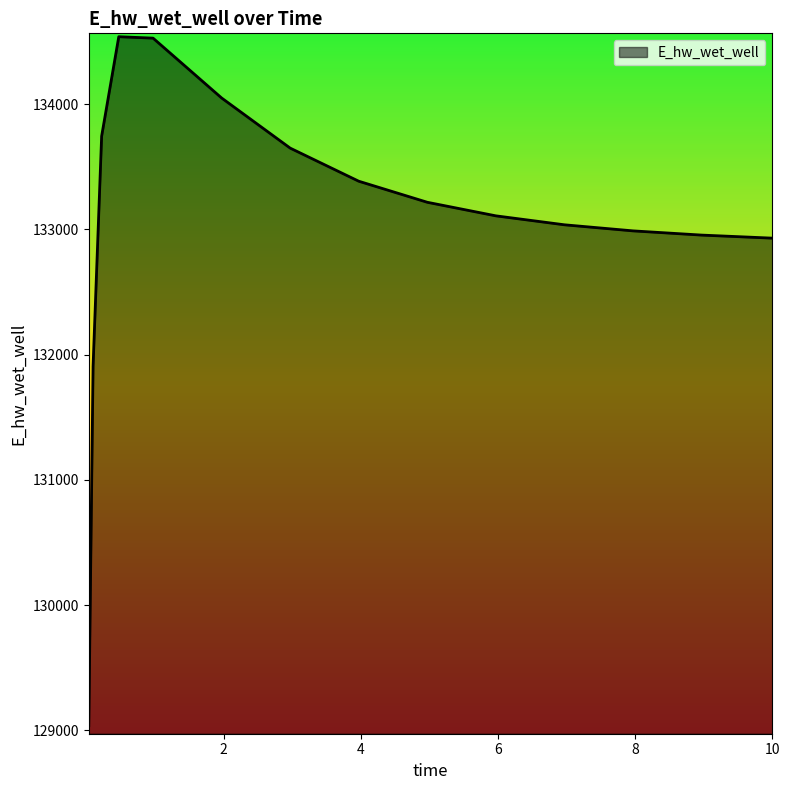

What is the maximum value shown in the chart?

134539.4